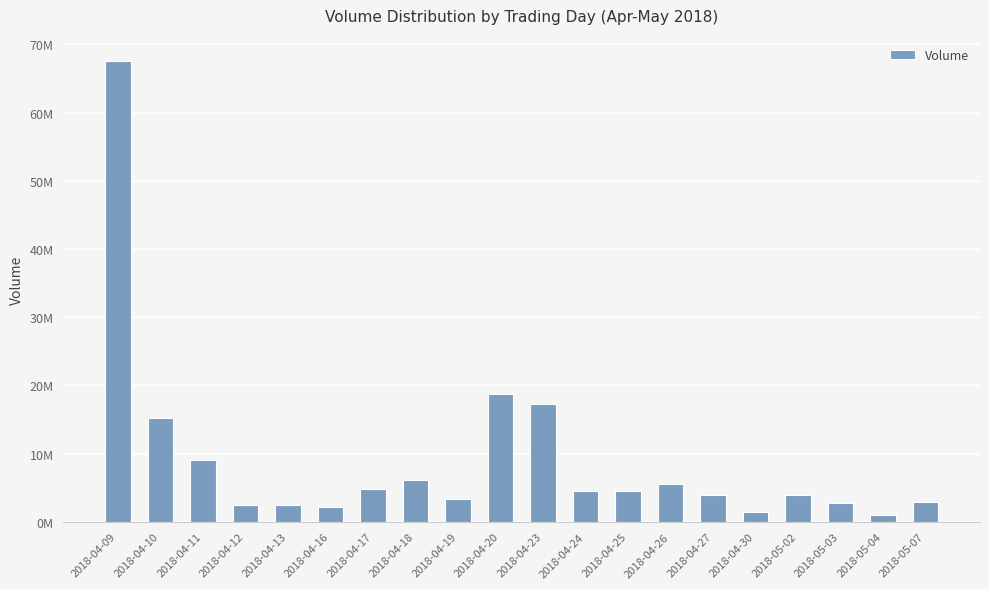

At which category does the chart reach its peak across all series?

2018-04-09